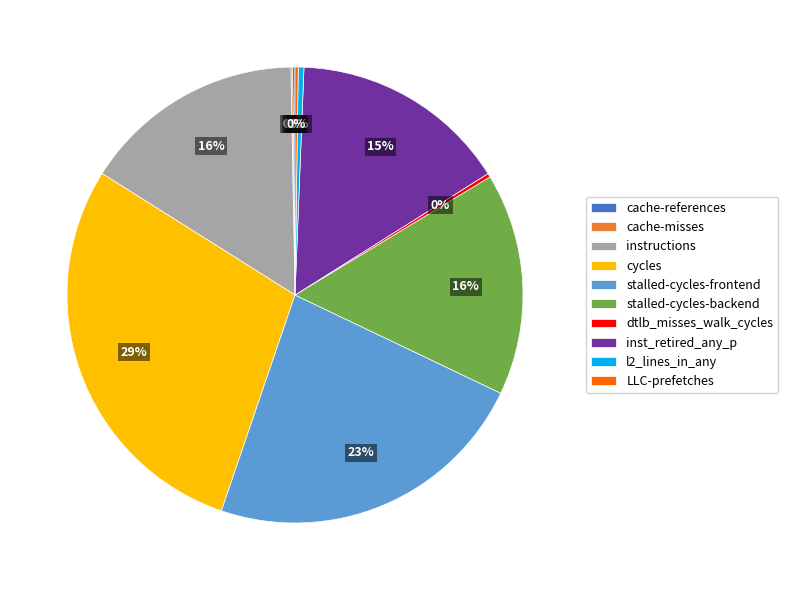

Does inst_retired_any_p represent more than half of the total?

No